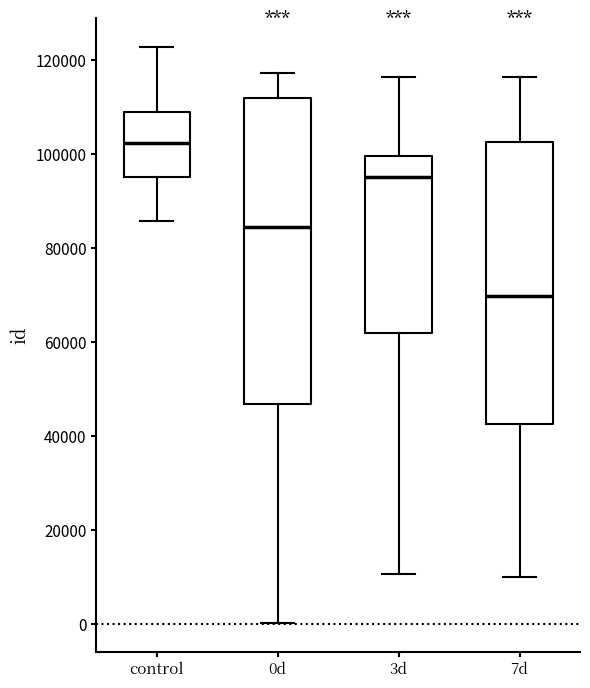

Which box is the tallest, from its lower edge to its upper edge?

0d